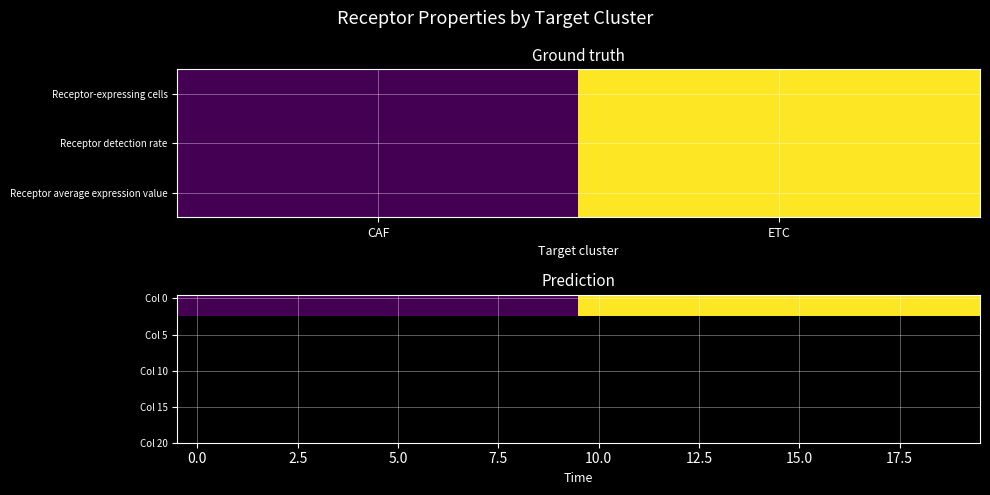

Count the number of categories in the chart.

20